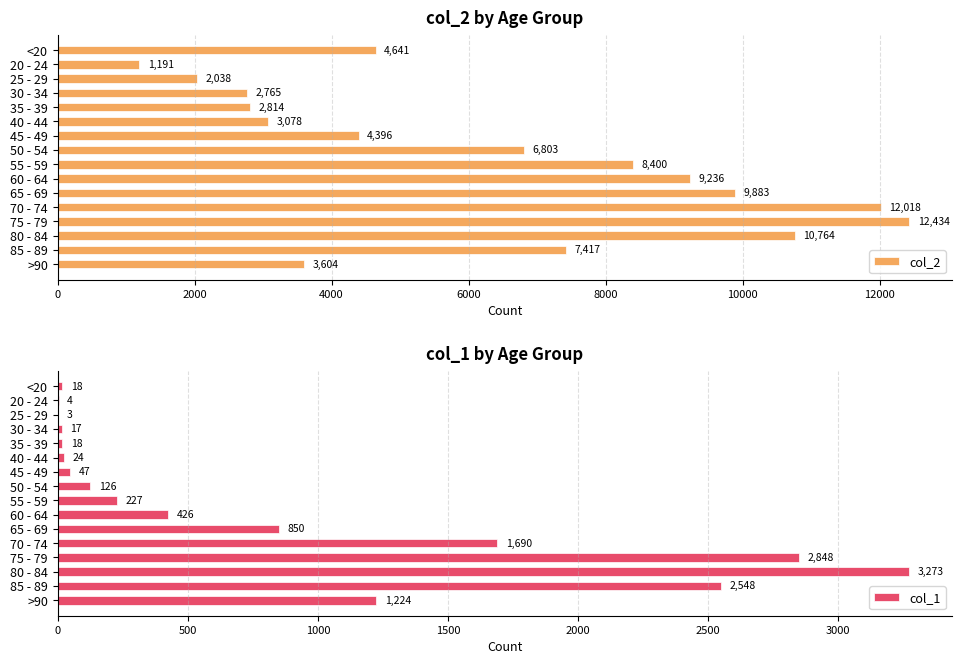

Are the bars grouped side by side (vs. stacked)?

Yes